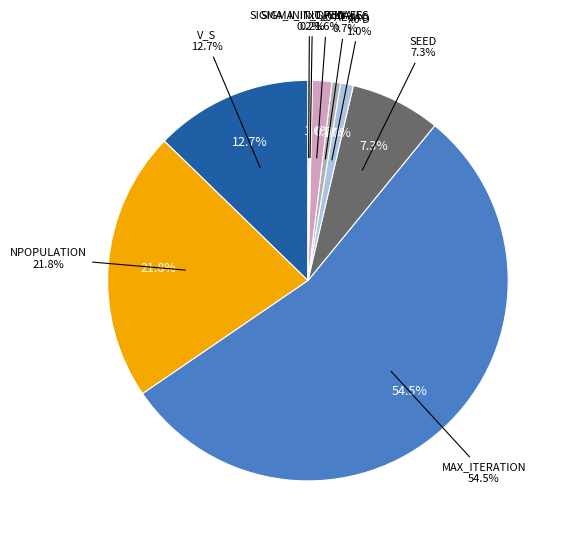

Do MAX_ITERATION and SIGMA_INIT_CMAES together represent more than half of the pie?

Yes